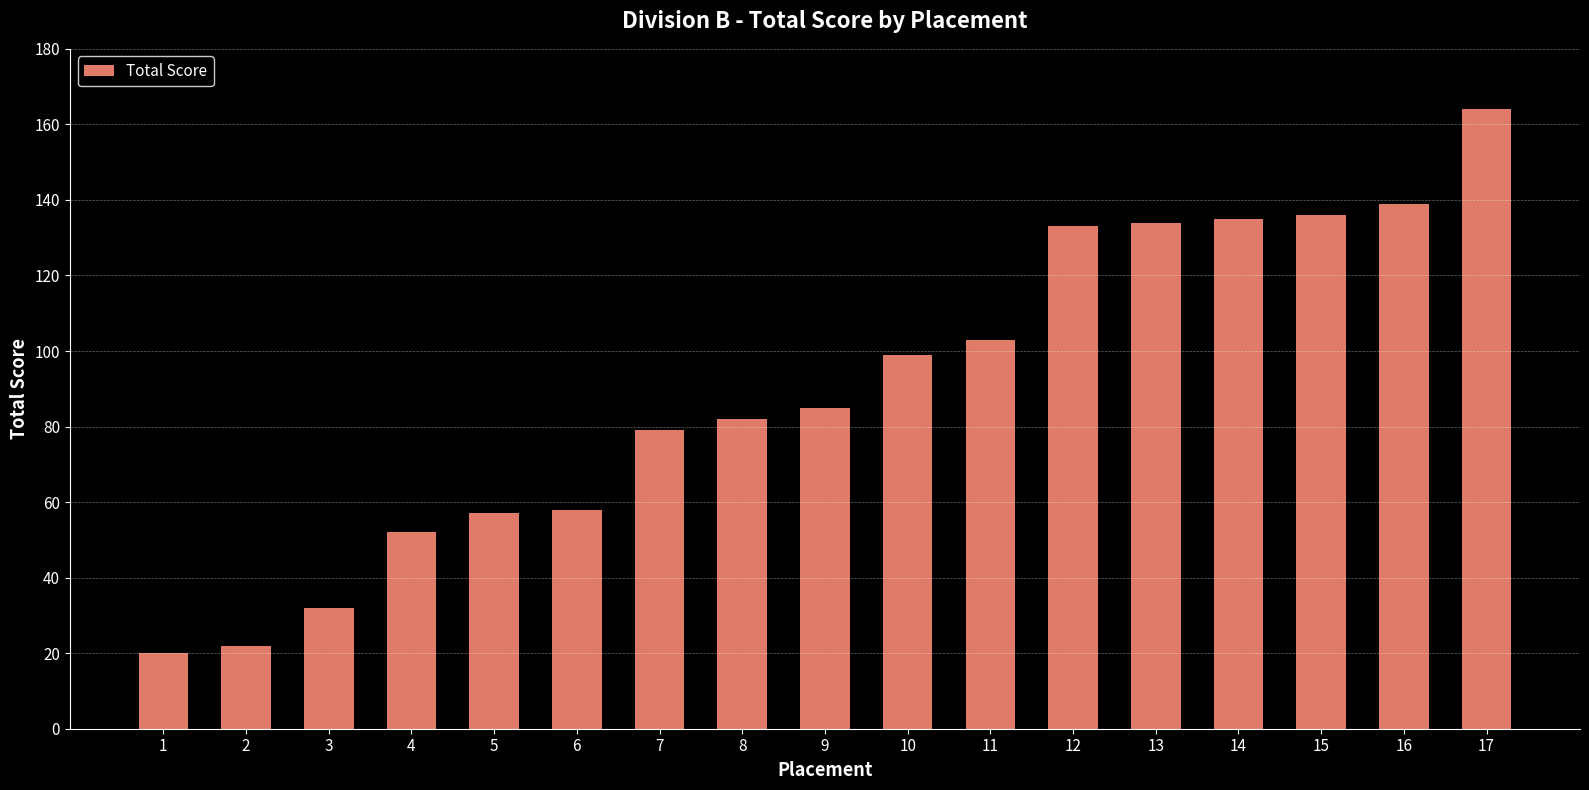

True or false: the data shows 164 at 17.

True